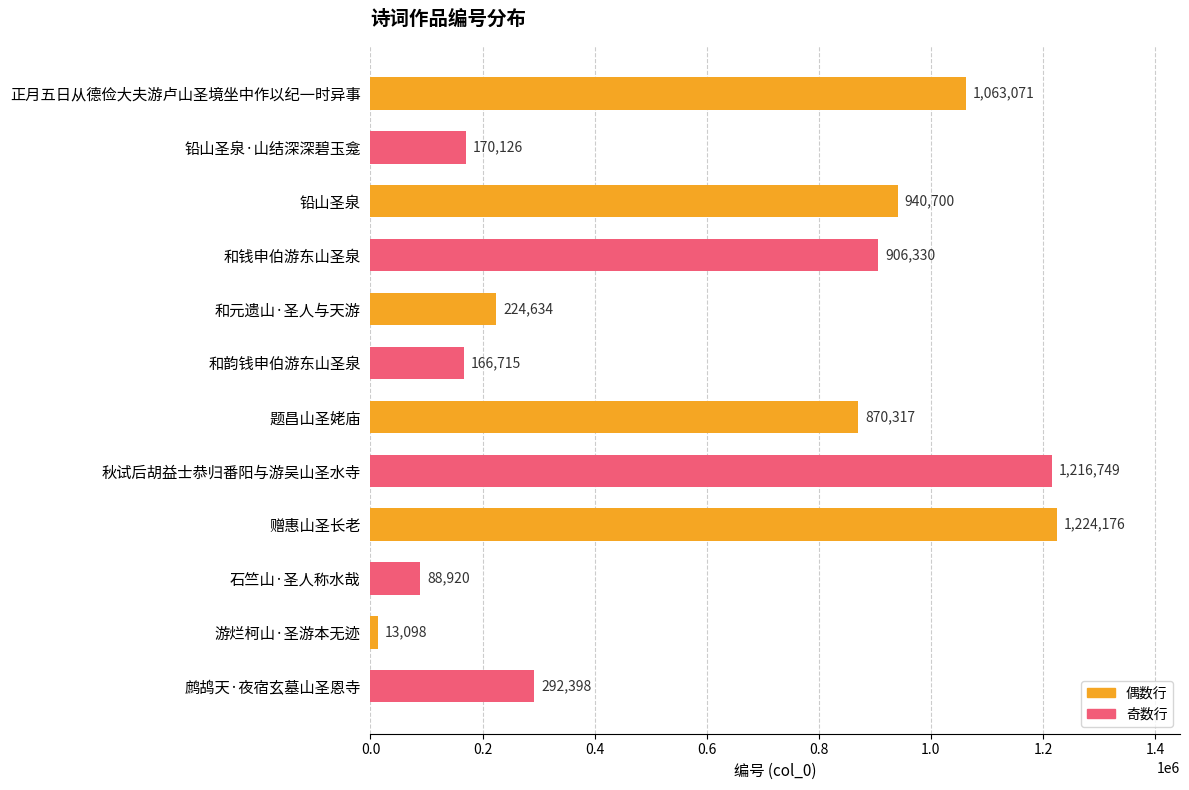

Reading top to bottom, what are all the values shown in this chart?

正月五日从德俭大夫游卢山圣境坐中作以纪一时异事=1063071	铅山圣泉·山结深深碧玉龛=170126	铅山圣泉=940700	和钱申伯游东山圣泉=906330	和元遗山·圣人与天游=224634	和韵钱申伯游东山圣泉=166715	题昌山圣姥庙=870317	秋试后胡益士恭归番阳与游吴山圣水寺=1216749	赠惠山圣长老=1224176	石竺山·圣人称水哉=88920	游烂柯山·圣游本无迹=13098	鹧鸪天·夜宿玄墓山圣恩寺=292398